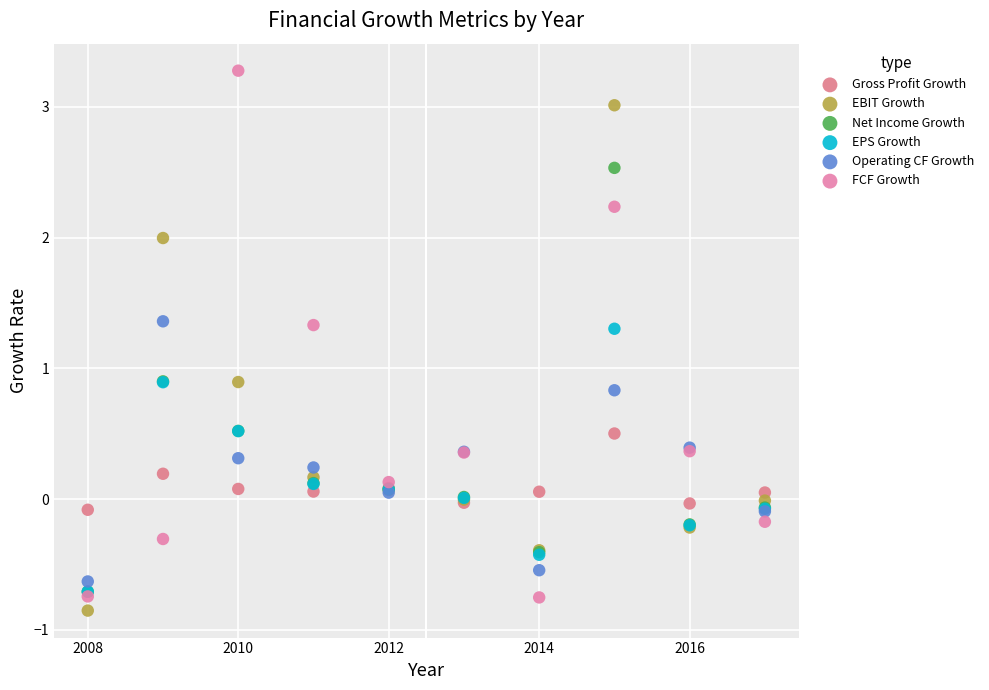

Which series contains the lowest Y value?

EBIT Growth